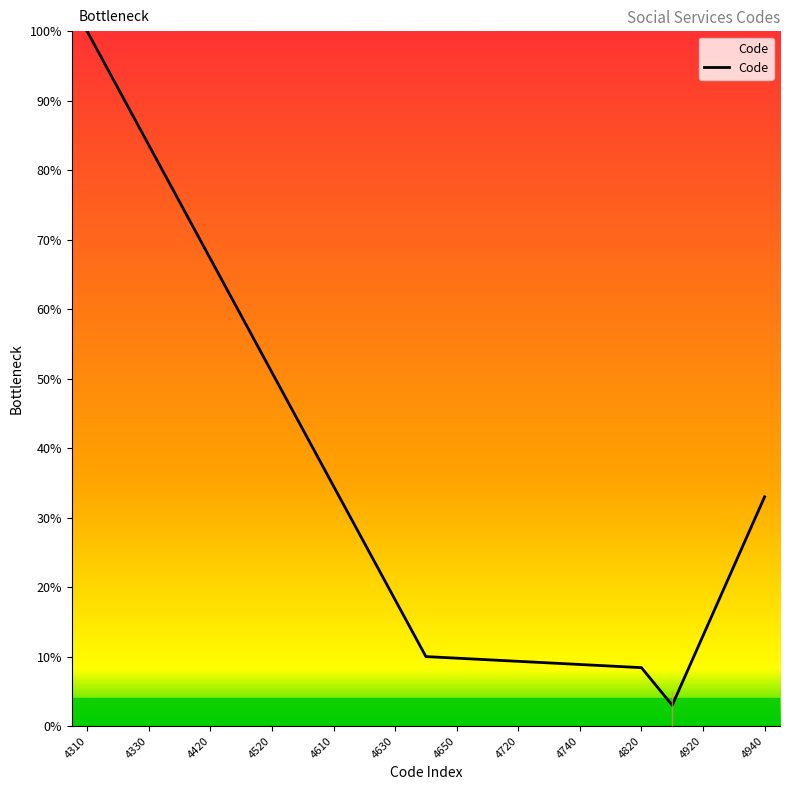

What is the maximum value shown in the chart?

100.0